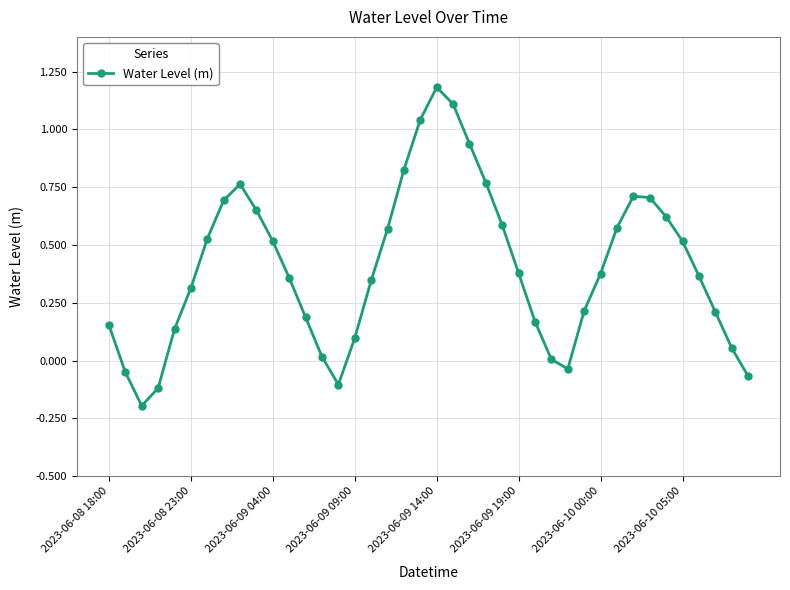

What is the difference between the second highest and second lowest values?

1.2